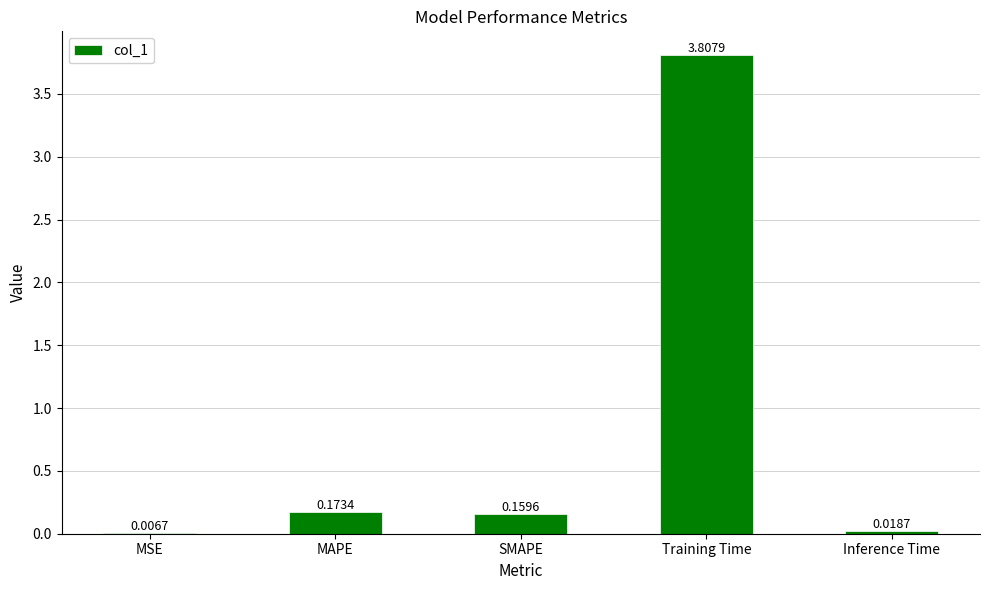

Which label corresponds to the largest value in the chart?

Training Time